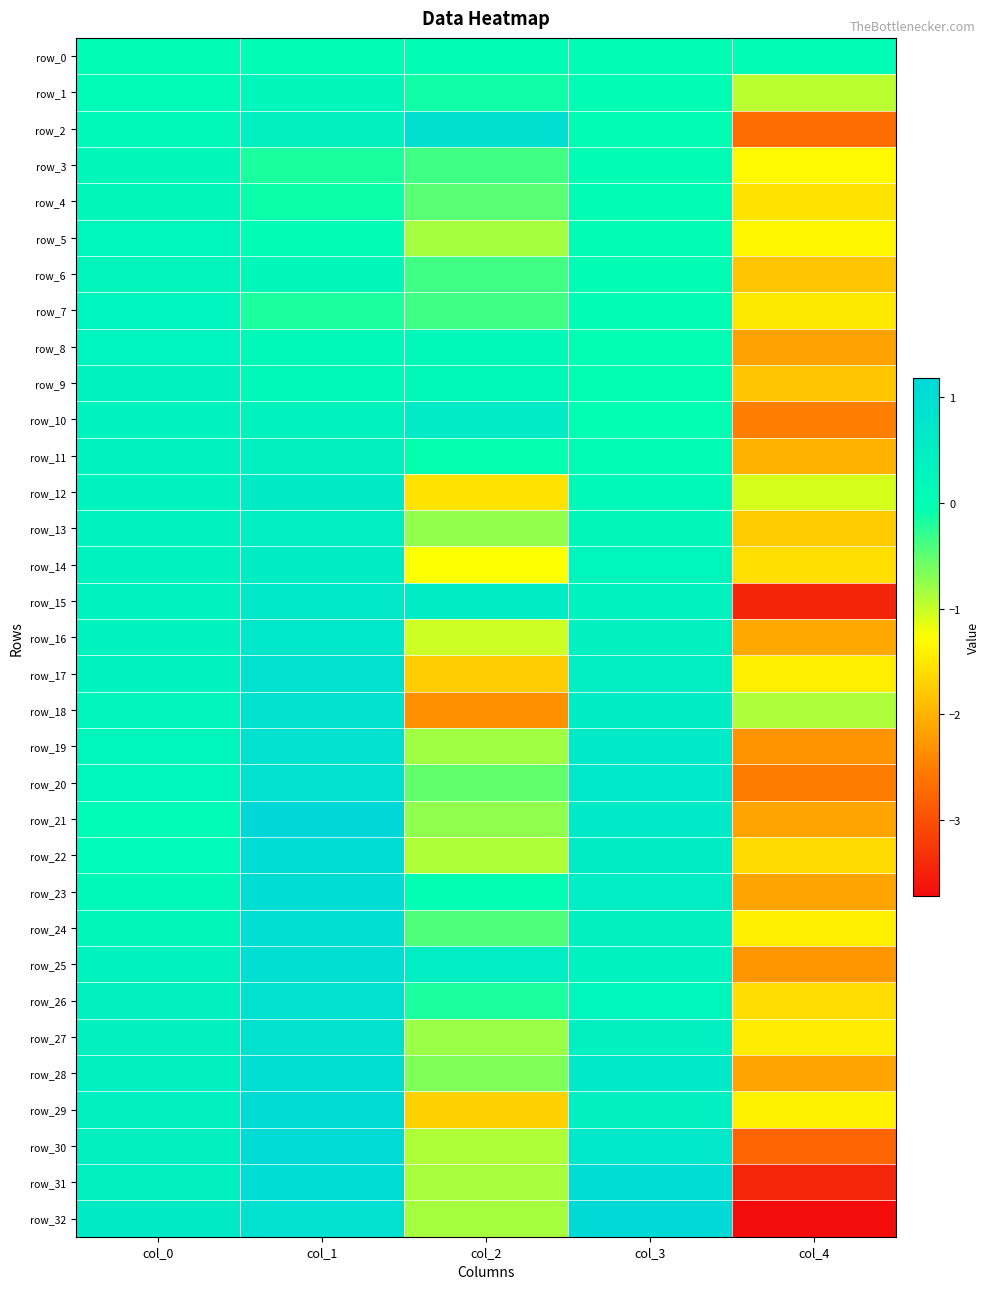

What is the approximate value of row_29 at col_3?

0.4